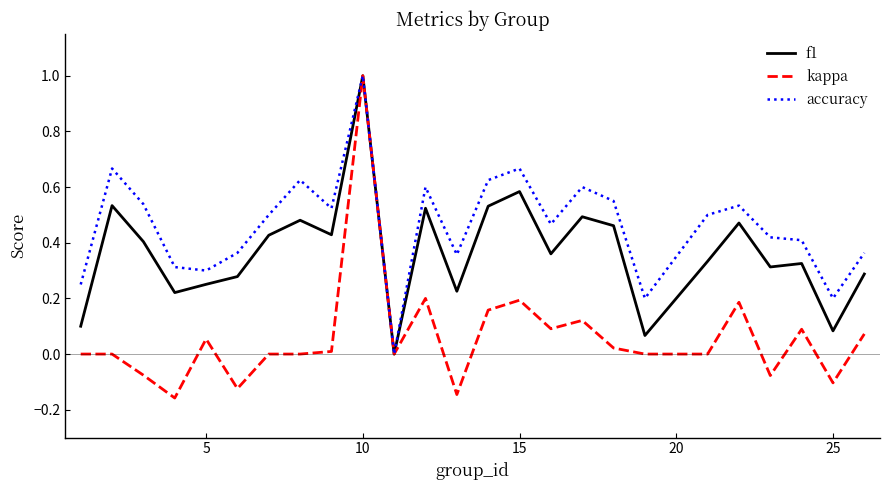

What is the maximum value shown in the chart?

1.0